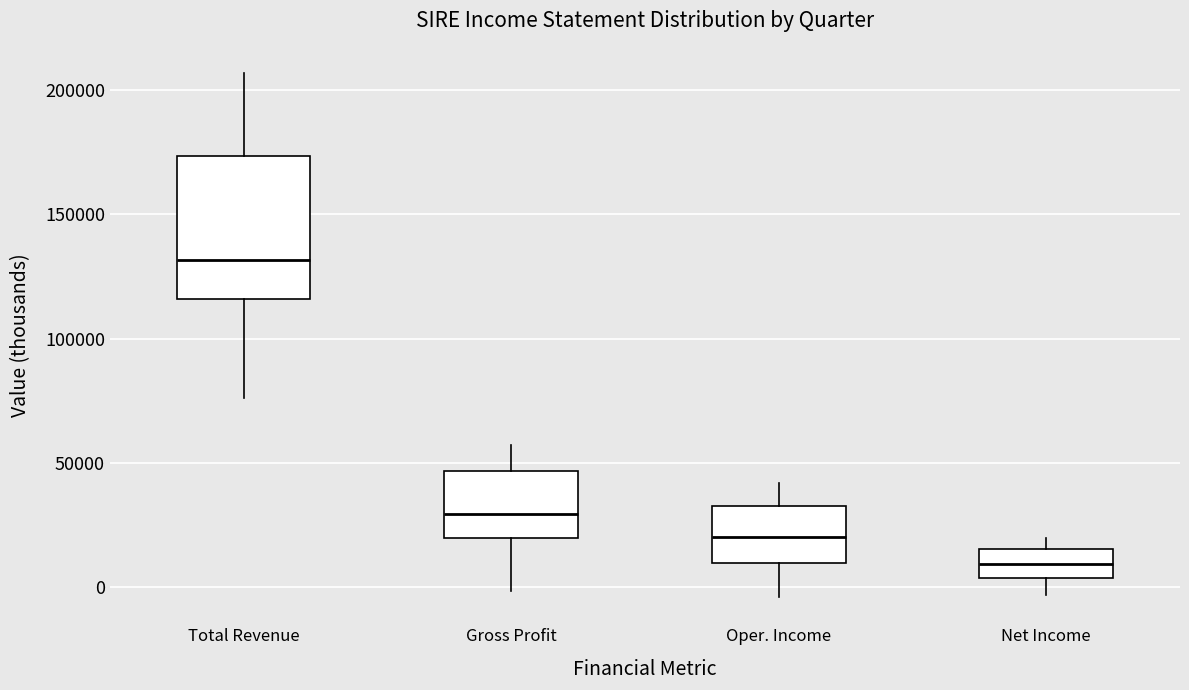

Which box has the lowest median line?

Net Income